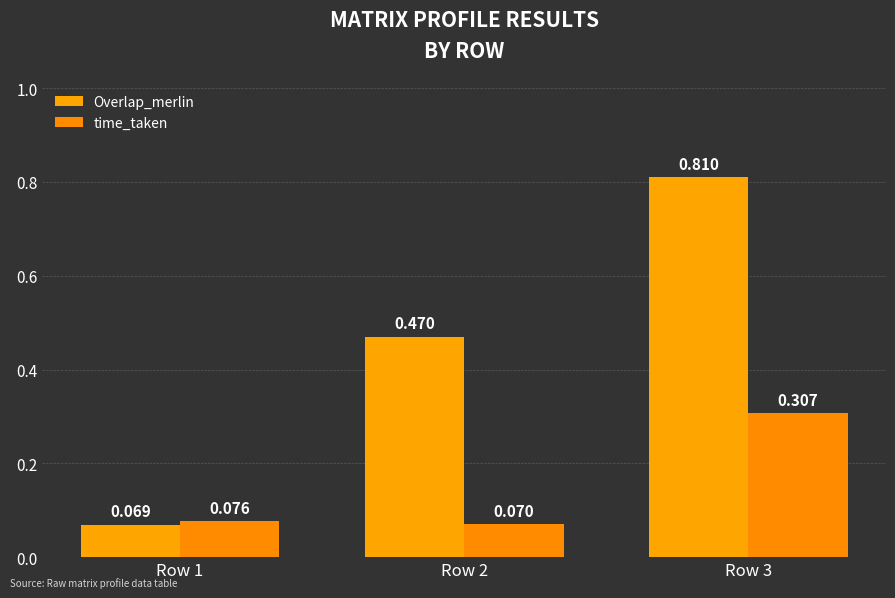

At which category is the sum across all series the highest?

Row 3